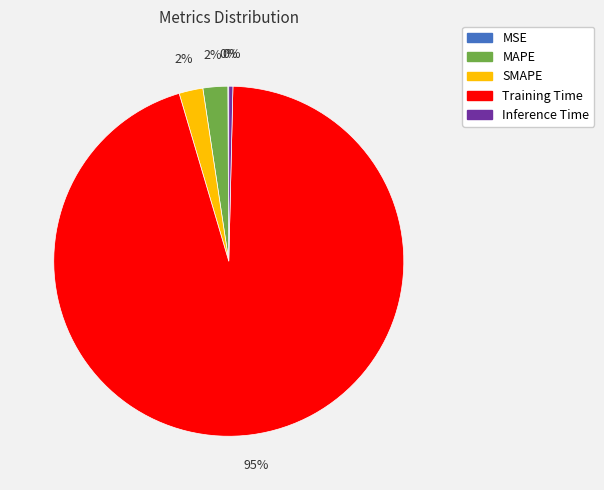

Which slice represents more than half of the pie?

Training Time